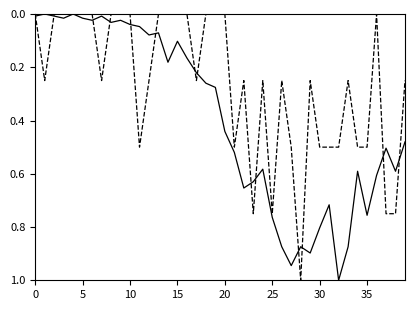

Is it true that value equals 0.3 at 31?

False